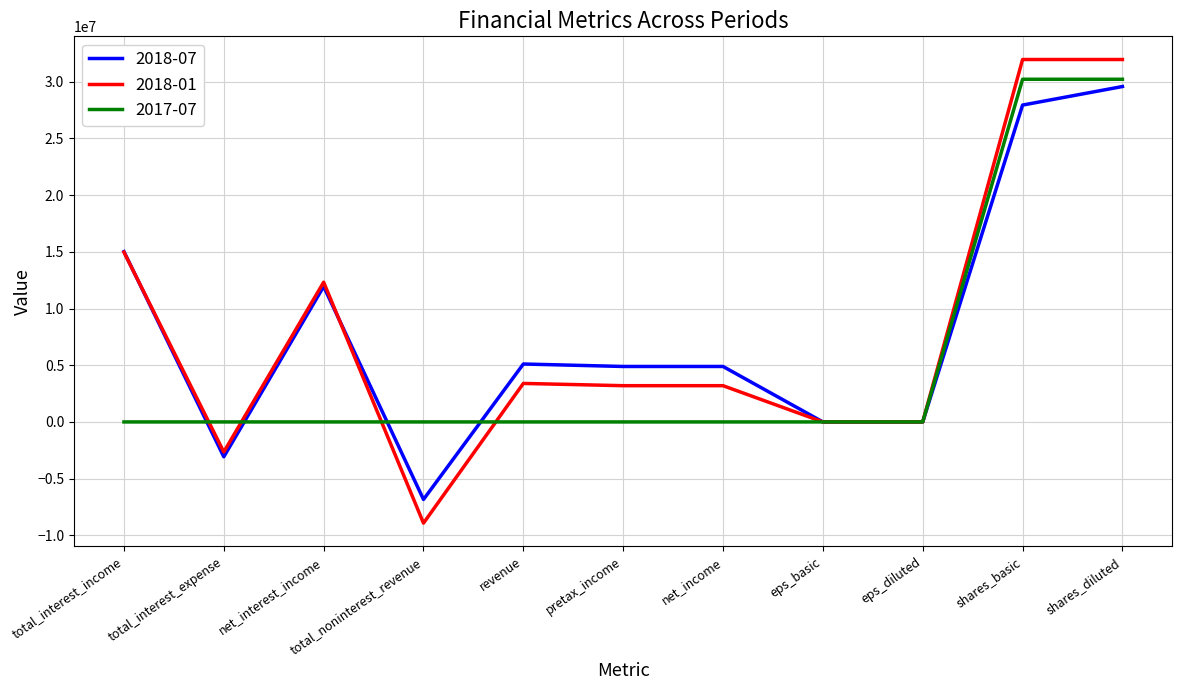

True or false: 2017-07 and 2018-01 cross at least once.

True